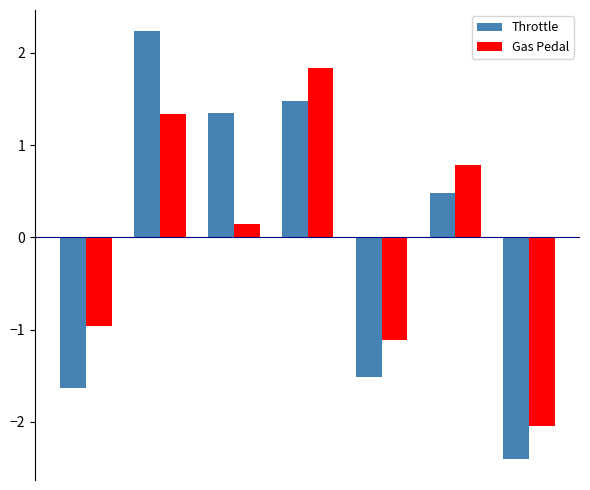

At how many categories does at least one series exceed 0?

4